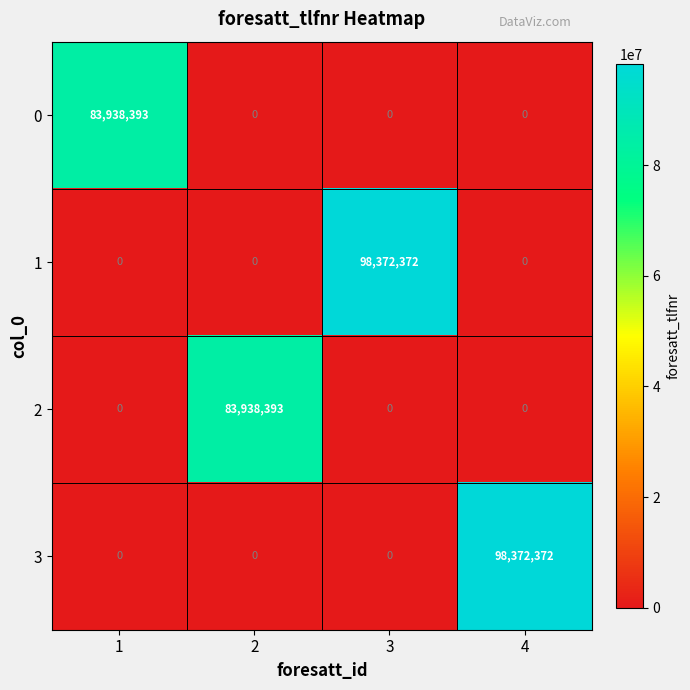

Is the value of 1 at 1 greater than the value of 0 at 1?

No